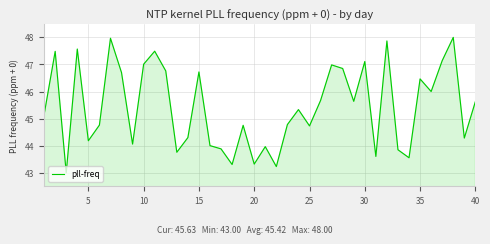

What is the difference between the maximum and minimum values?

5.0